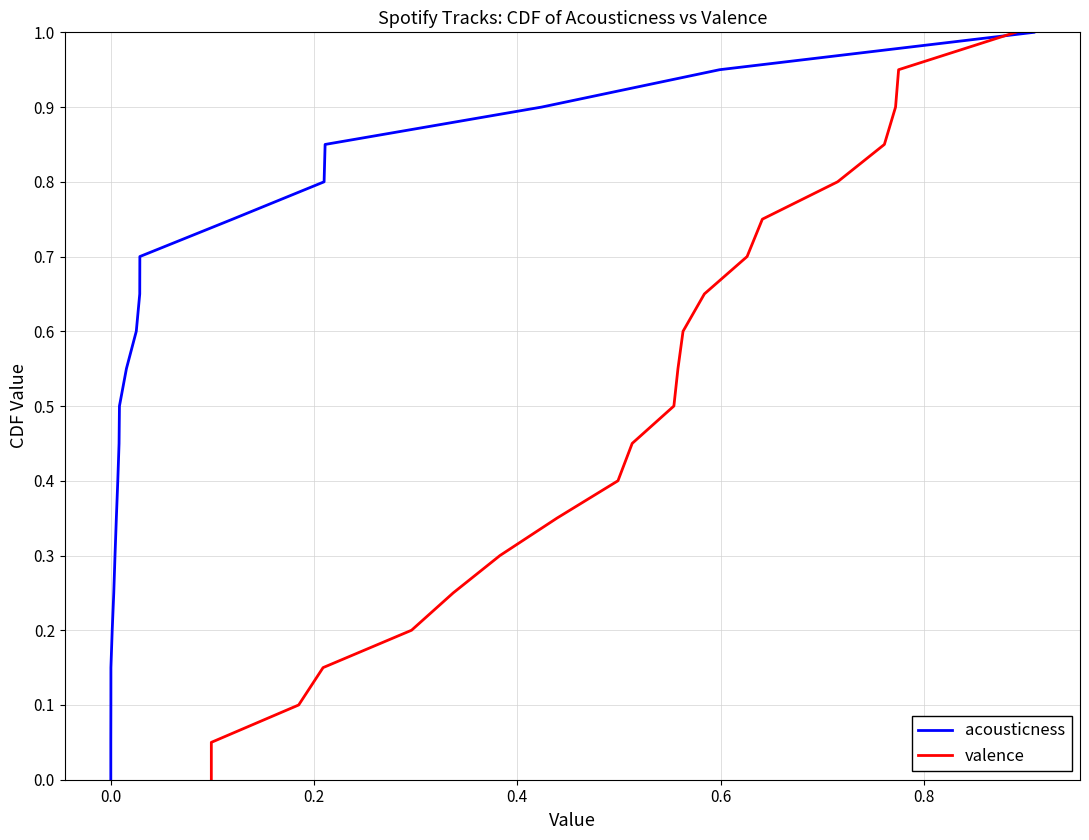

Count the number of data series in this chart.

2